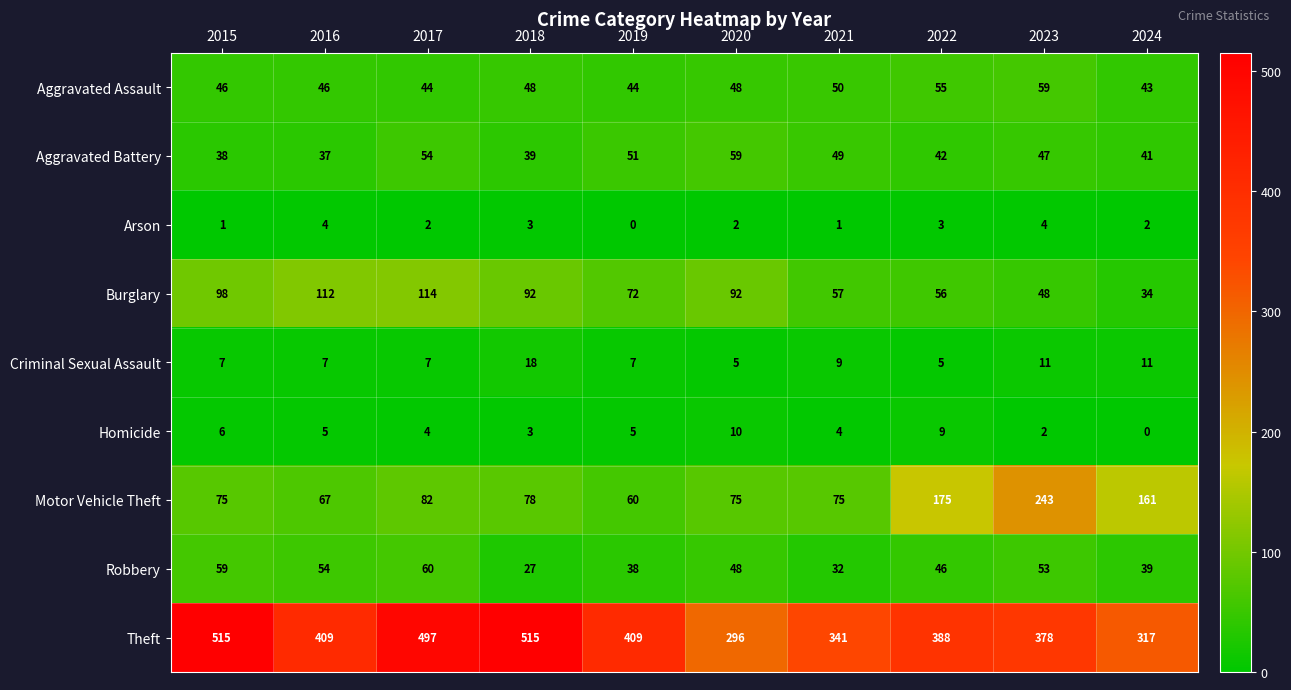

At how many categories does at least one series exceed 222?

10